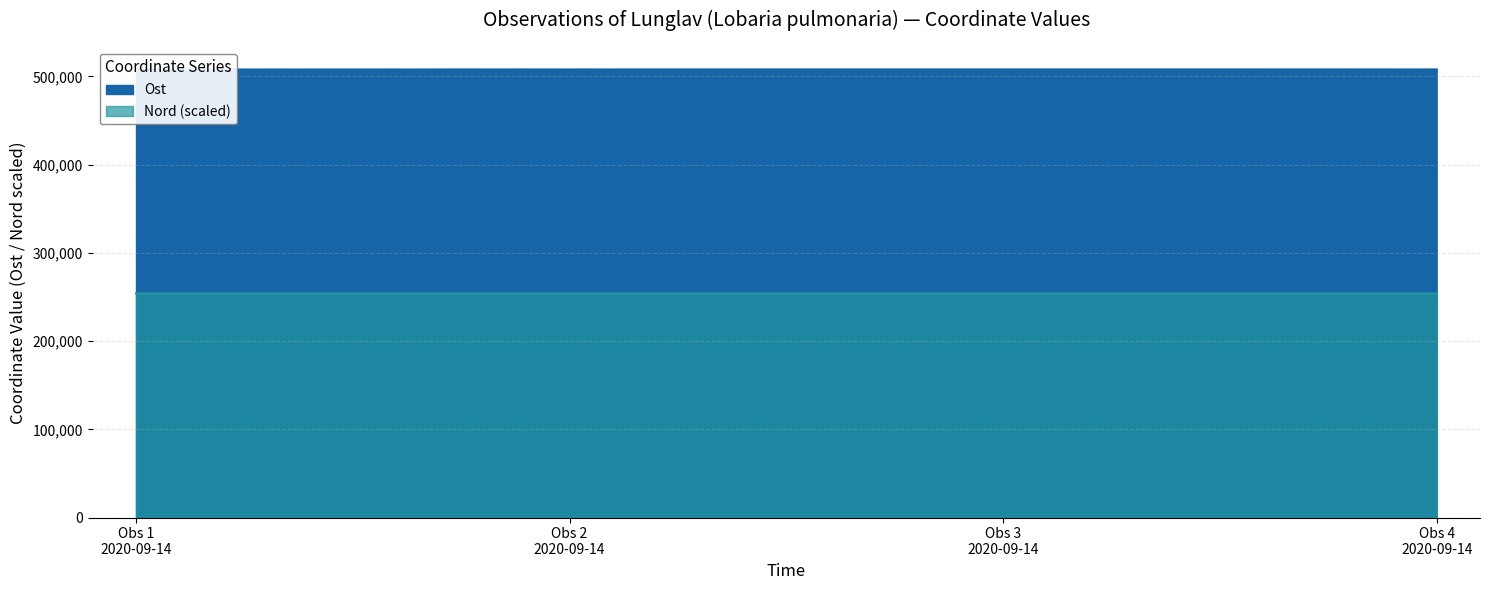

Reading left to right, transcribe all the data shown in this chart.

Ost: 507912.0	507958.2	508002.2	507958.1
Nord: 254001.1	253998.8	253996.4	253999.2